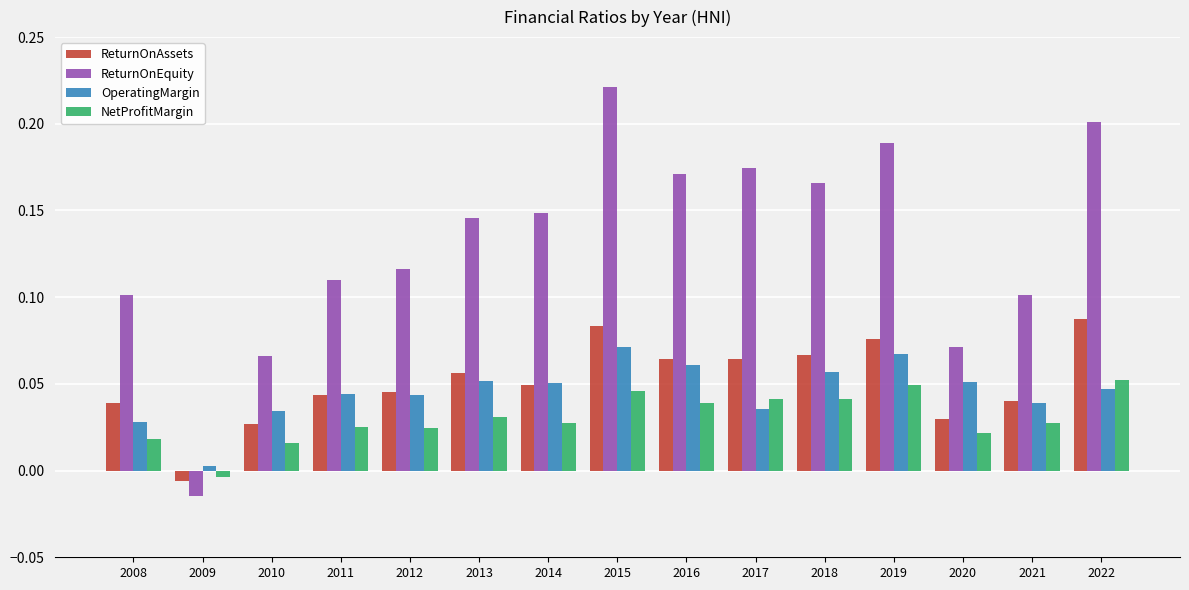

The NetProfitMargin series shows 0.0 at 2021. True or false?

True